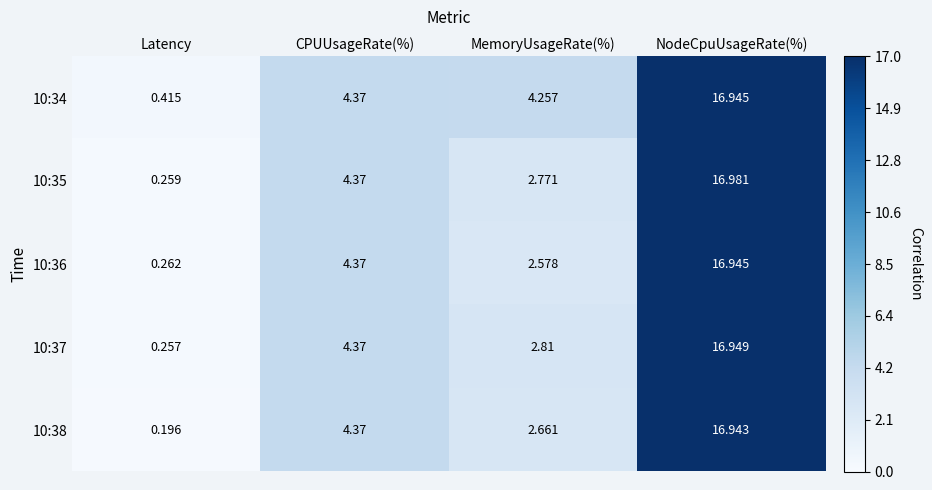

Is the value of 10:38 at CPUUsageRate(%) greater than the value of 10:37 at NodeCpuUsageRate(%)?

No